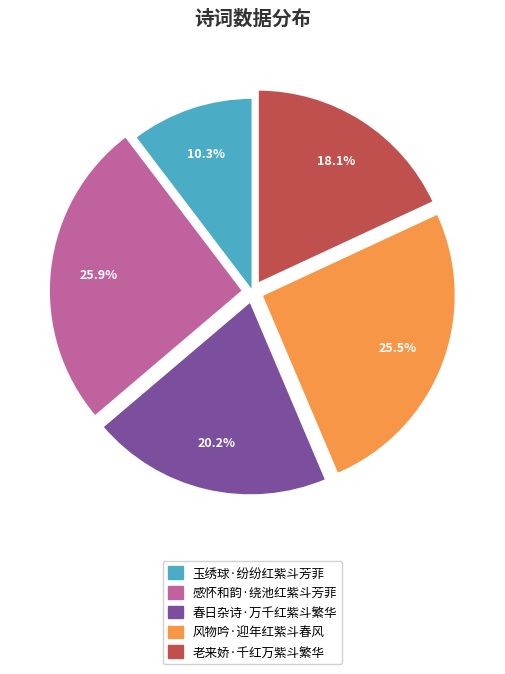

To the nearest percent, what is the difference between the largest and smallest slice percentages?

16%